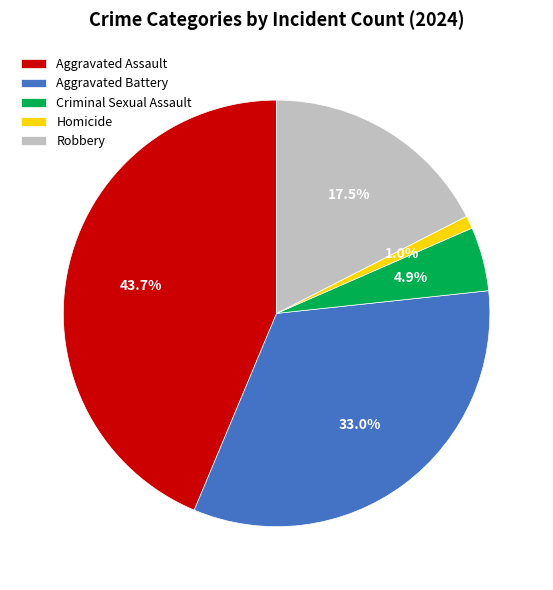

True or false: Aggravated Battery accounts for 25% of the total.

False